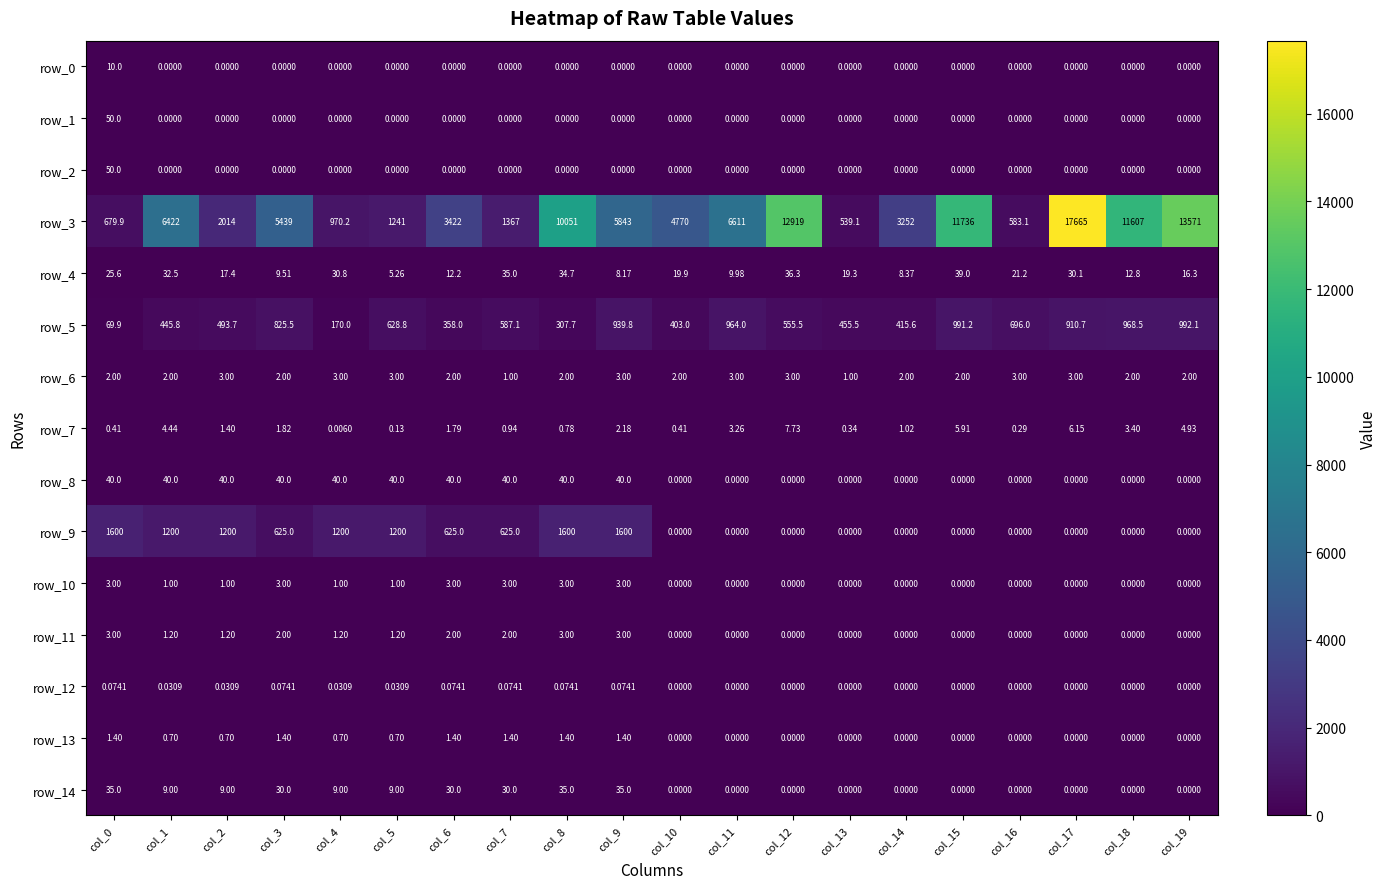

At which label is row_2 closest to 25?

col_0